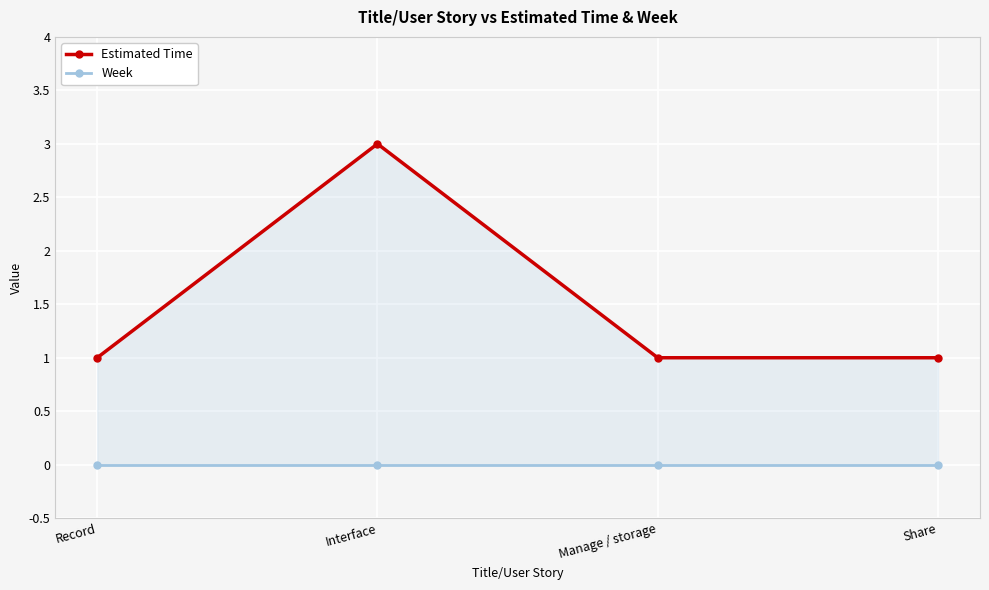

What is the maximum value shown in the chart?

3